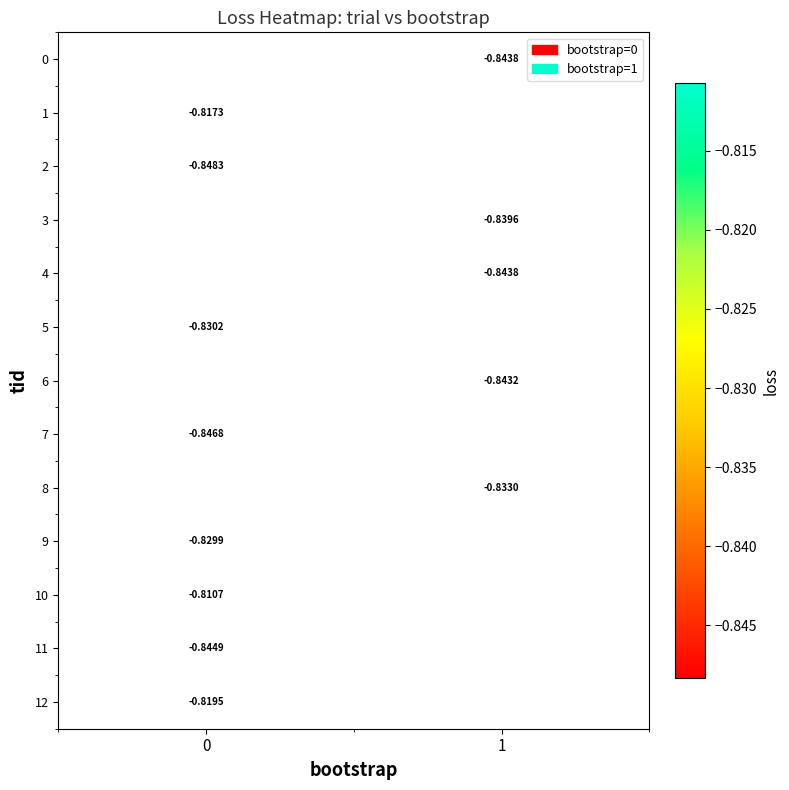

True or false: 2 has a value of -0.8 at 0.

True